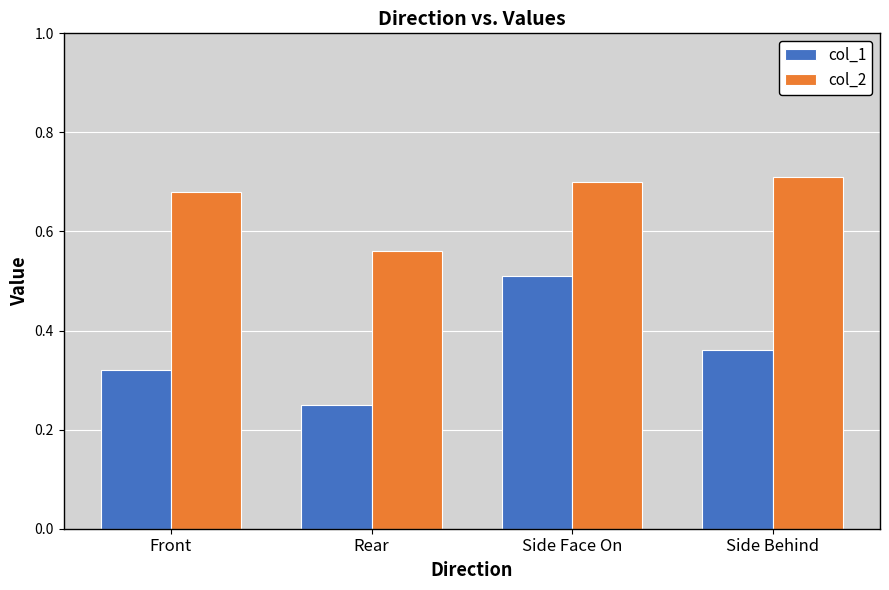

Where is col_2 nearest to the value 0?

Rear